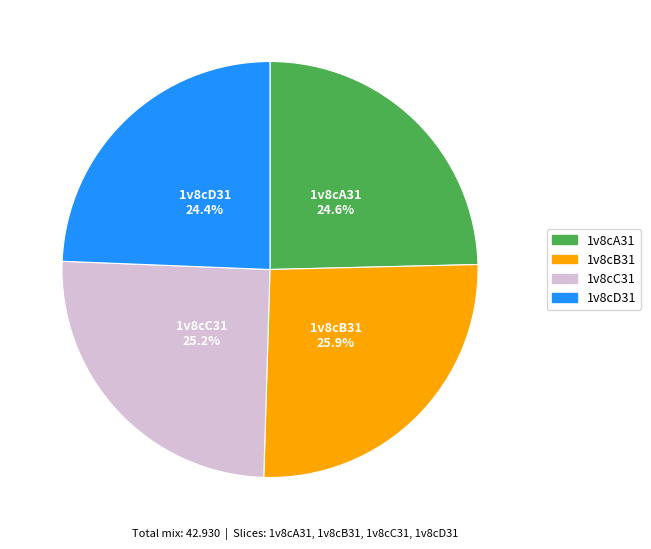

Which slice is the largest?

1v8cB31